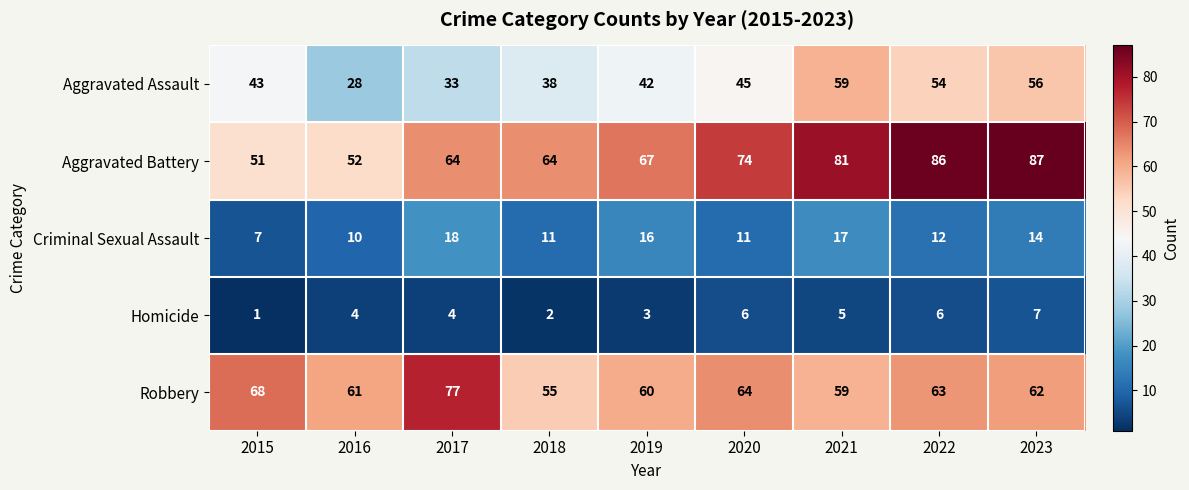

The Homicide series shows 4 at 2017. True or false?

True